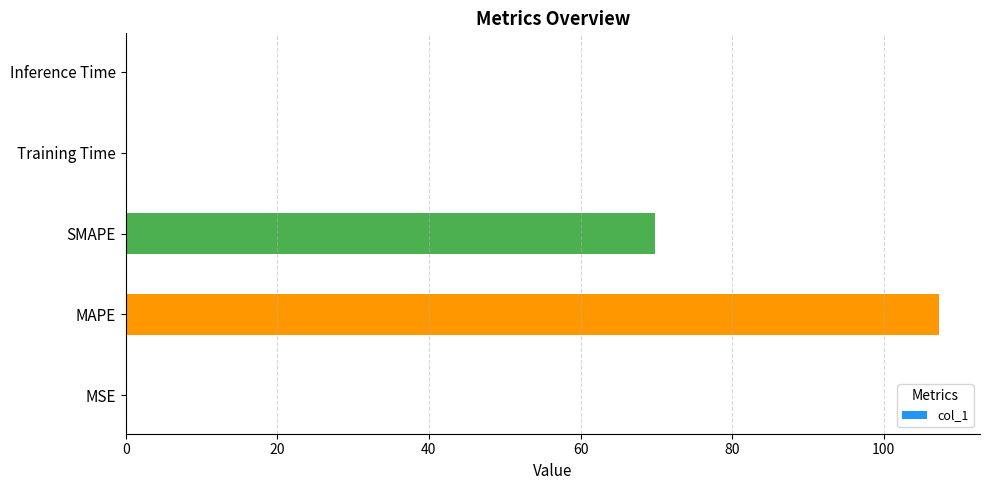

True or false: the data shows 0.0 at MSE.

True